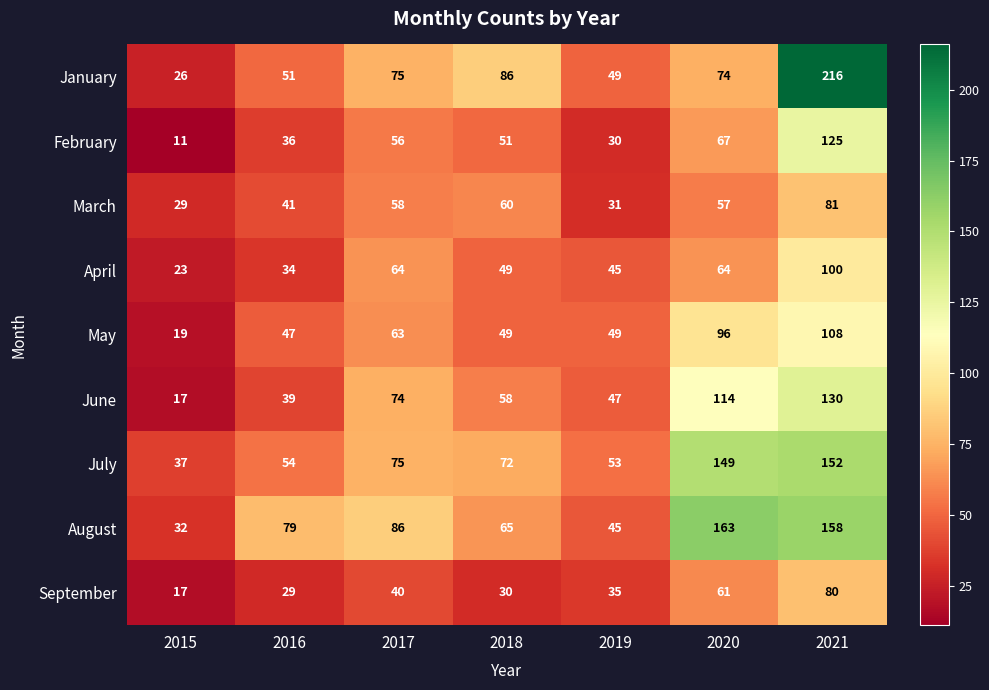

Which label corresponds to the smallest value in the chart?

2015